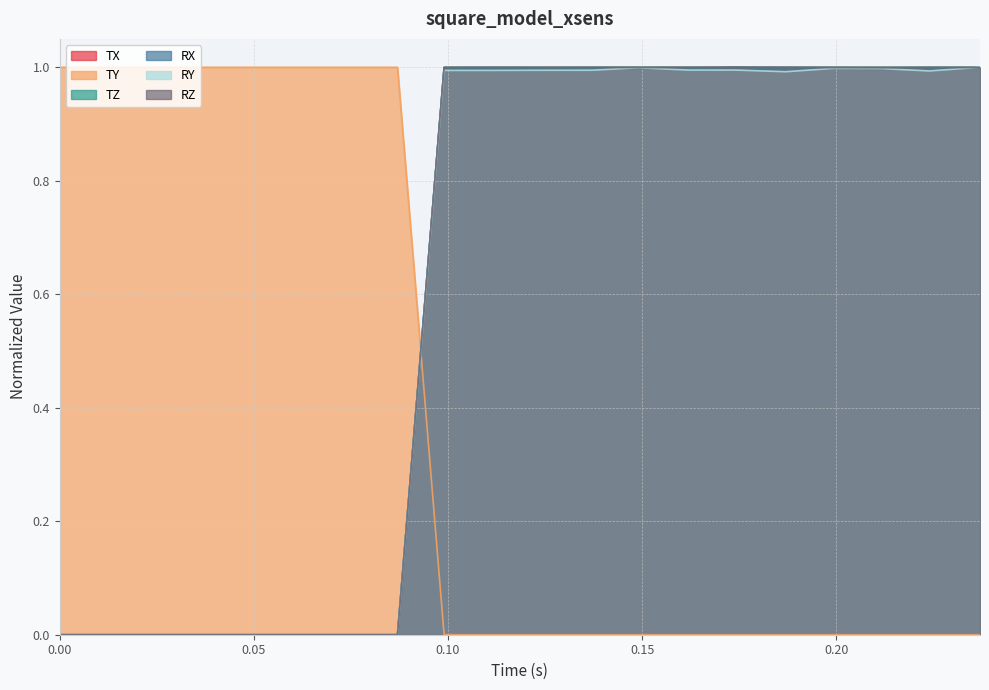

Reading left to right, extract all data points from this chart.

TX: 0.0	0.0	0.0	0.0	0.0	0.0	0.0	0.0	1.0	1.0	1.0	1.0	1.0	1.0	1.0	1.0	1.0	1.0	1.0	1.0
TY: 1.0	1.0	1.0	1.0	1.0	1.0	1.0	1.0	0.0	0.0	0.0	0.0	0.0	0.0	0.0	0.0	0.0	0.0	0.0	0.0
TZ: 0.0	0.0	0.0	0.0	0.0	0.0	0.0	0.0	1.0	1.0	1.0	1.0	1.0	1.0	1.0	1.0	1.0	1.0	1.0	1.0
RX: 0.0	0.0	0.0	0.0	0.0	0.0	0.0	0.0	1.0	1.0	1.0	1.0	1.0	1.0	1.0	1.0	1.0	1.0	1.0	1.0
RY: 0.0	0.0	0.0	0.0	0.0	0.0	0.0	0.0	1.0	1.0	1.0	1.0	1.0	1.0	1.0	1.0	1.0	1.0	1.0	1.0
RZ: 0.0	0.0	0.0	0.0	0.0	0.0	0.0	0.0	1.0	1.0	1.0	1.0	1.0	1.0	1.0	1.0	1.0	1.0	1.0	1.0